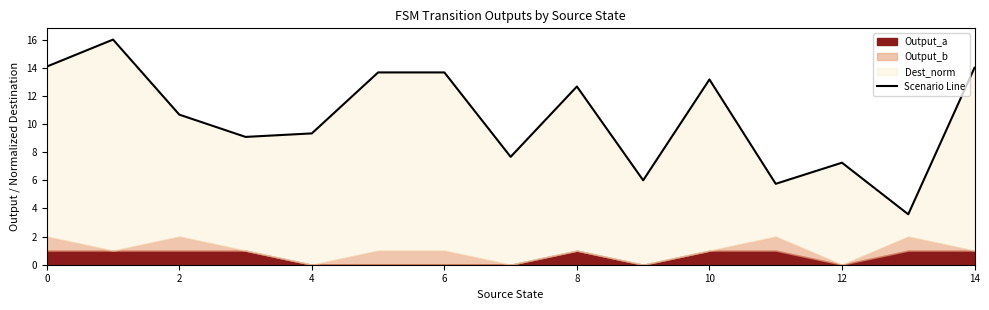

What is the minimum value shown in the chart?

3.6